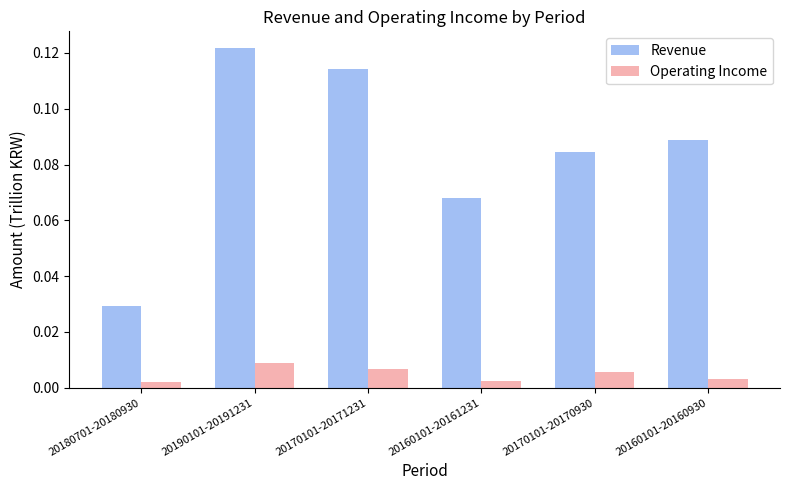

Is the value of Revenue at 20180701-20180930 greater than the value of Operating Income at 20170101-20170930?

Yes